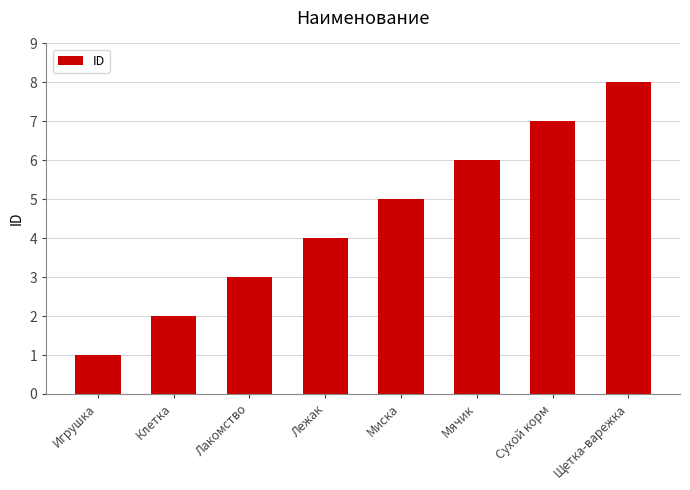

What is the ratio of the value at Щетка-варежка to the value at Клетка?

4.0